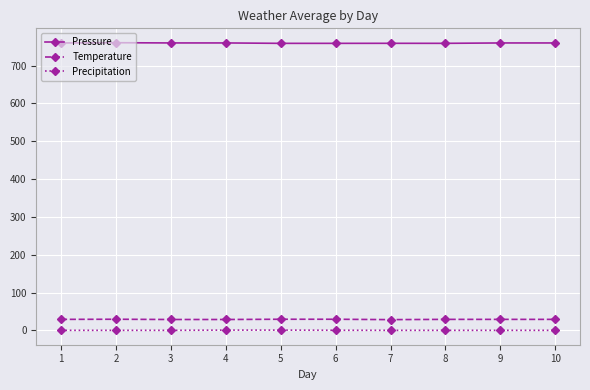

True or false: Precipitation and Temperature cross at least once.

False